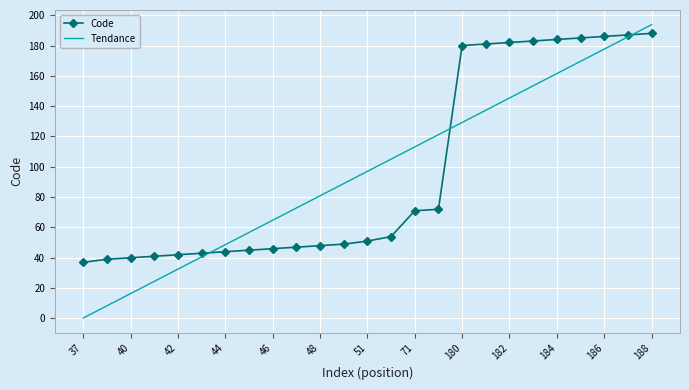

What is the average value of the Code series?

97.0